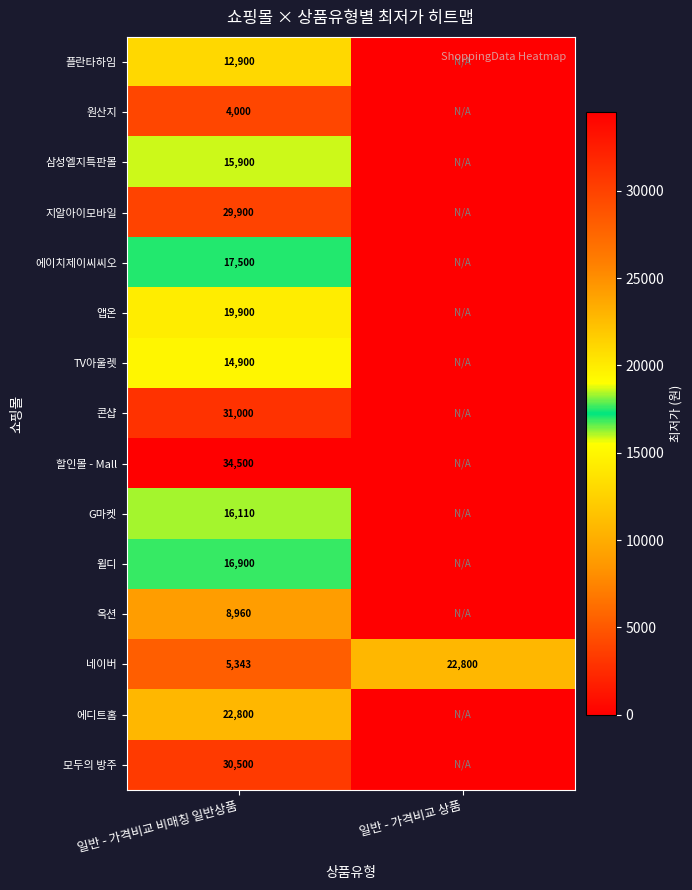

The value of 에이치제이씨씨오 at 일반 - 가격비교 비매칭 일반상품 is 17500. True or false?

True